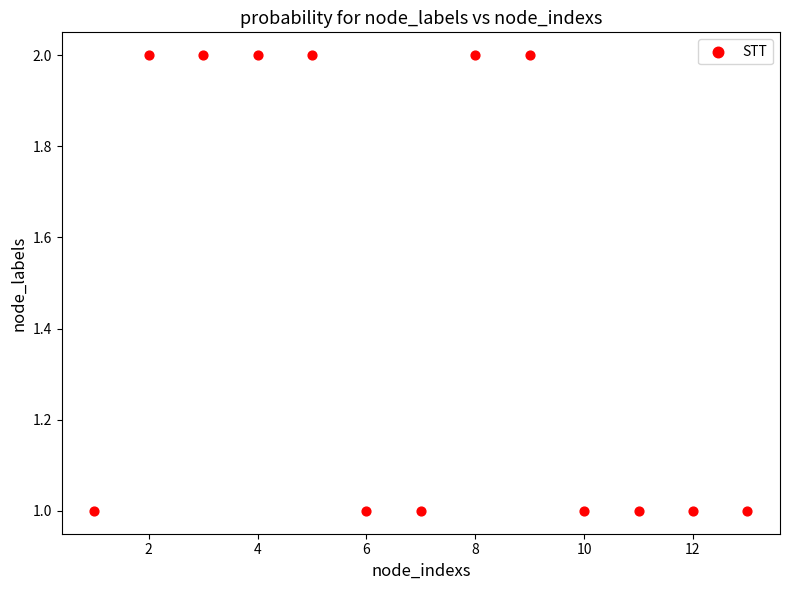

What is the range of X values (max minus min)?

12